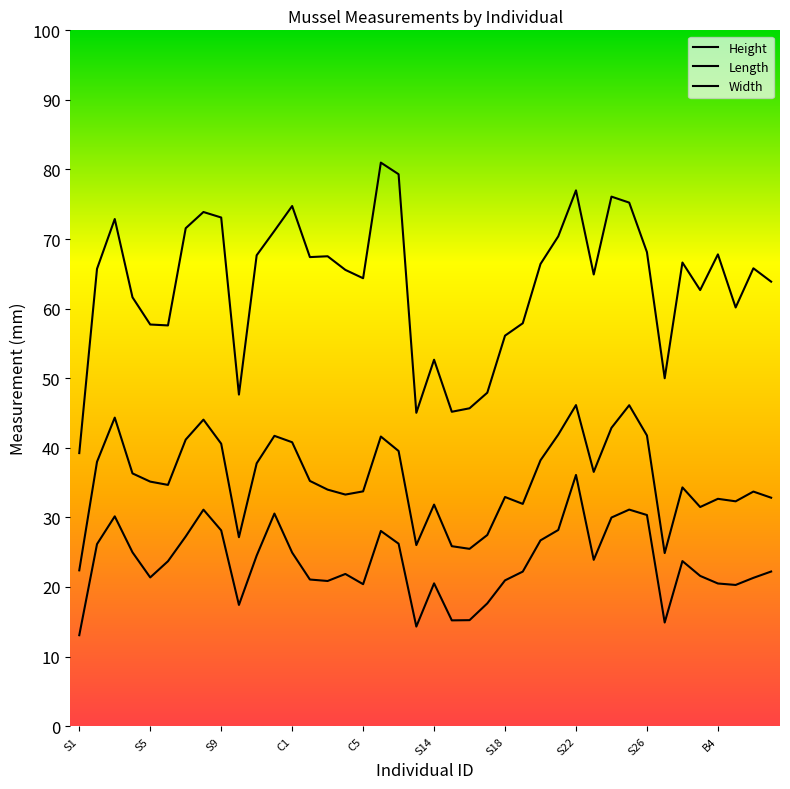

At which category is the sum across all series the highest?

S22